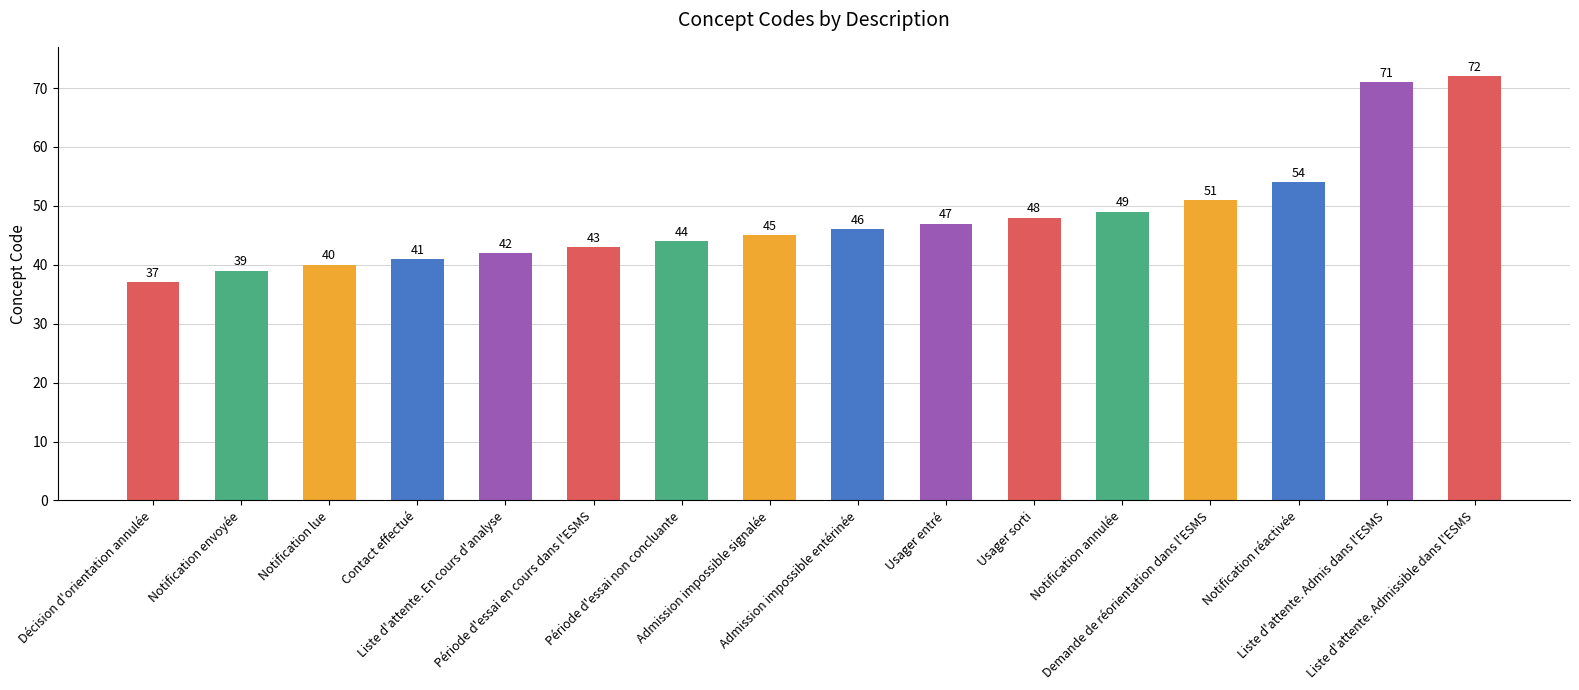

Where is the data nearest to the value 54?

Notification réactivée